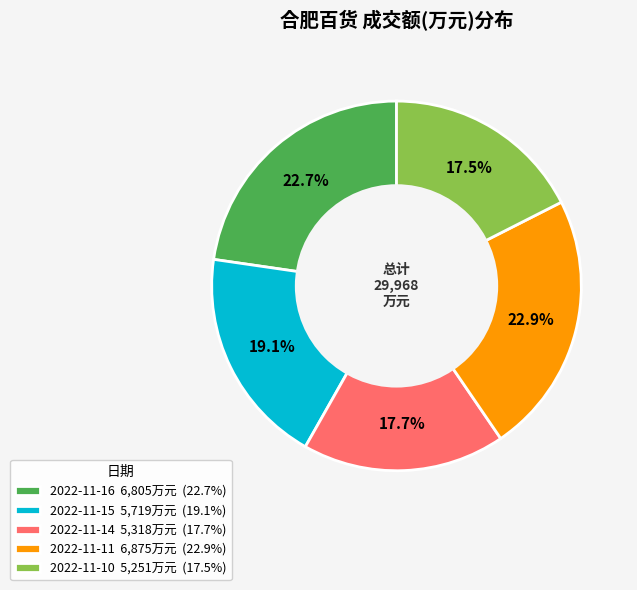

How many slices are in this pie chart?

5